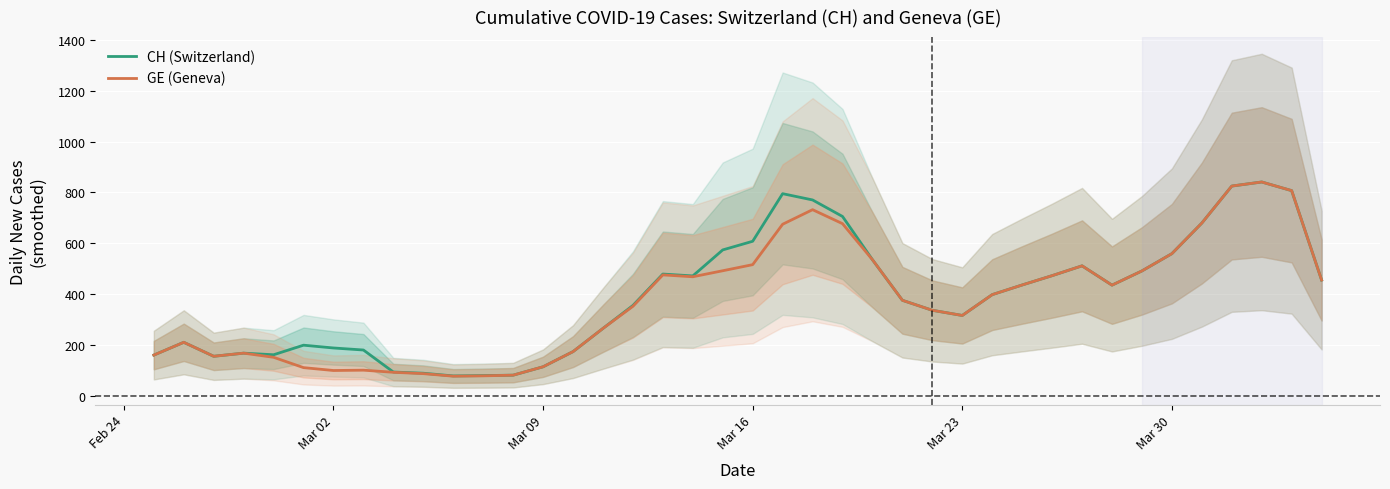

What is the maximum value for CH (Switzerland)?

841.0